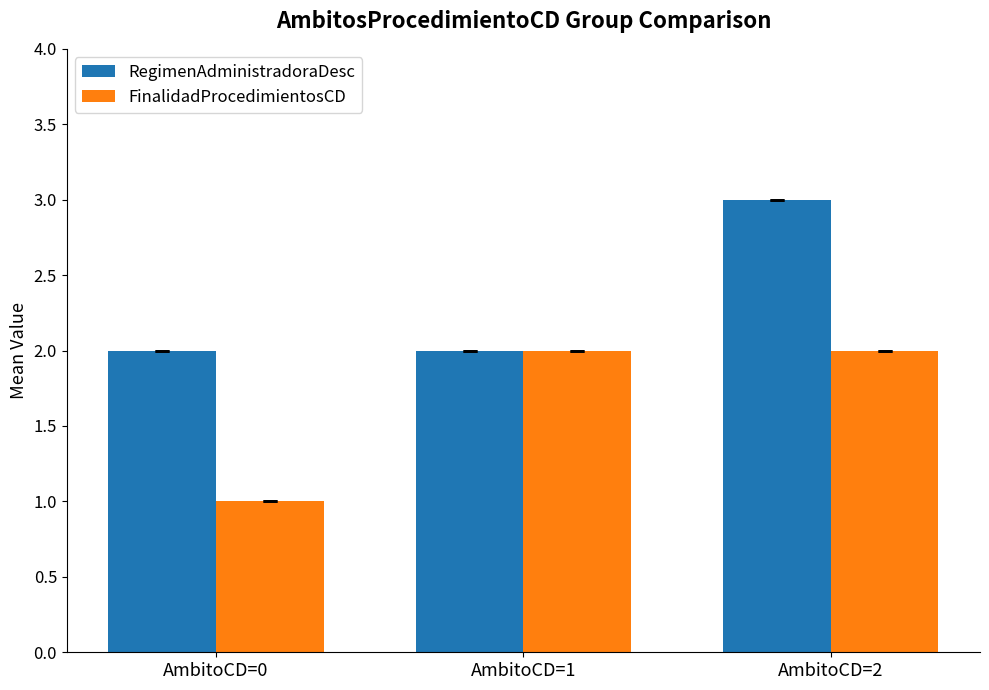

Reading left to right, extract all data points from this chart.

RegimenAdministradoraDesc: AmbitoCD=0=2	AmbitoCD=1=2	AmbitoCD=2=3
FinalidadProcedimientosCD: AmbitoCD=0=1	AmbitoCD=1=2	AmbitoCD=2=2